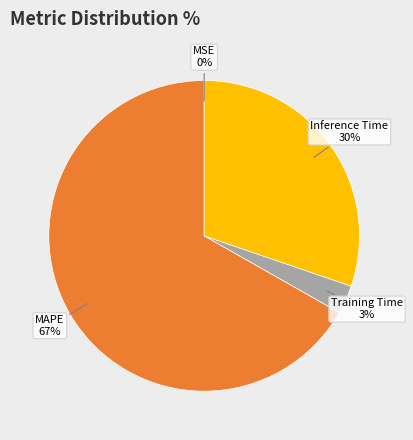

To the nearest percent, what is the average slice percentage?

25%